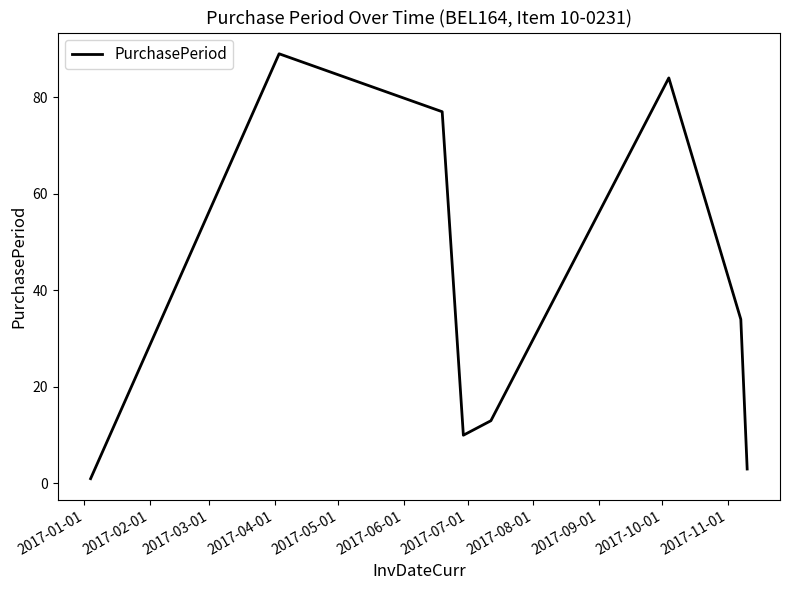

Reading right to left, transcribe all the data shown in this chart.

3	34	84	13	10	77	89	1